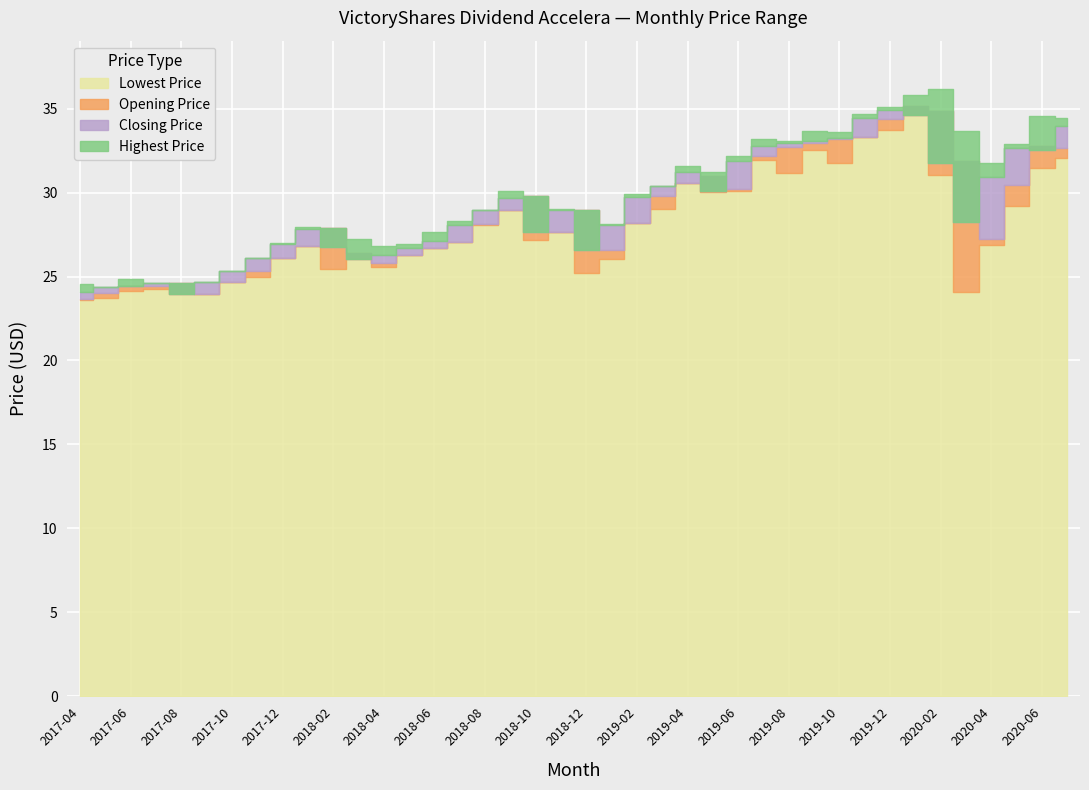

How many data points does each series have?

40